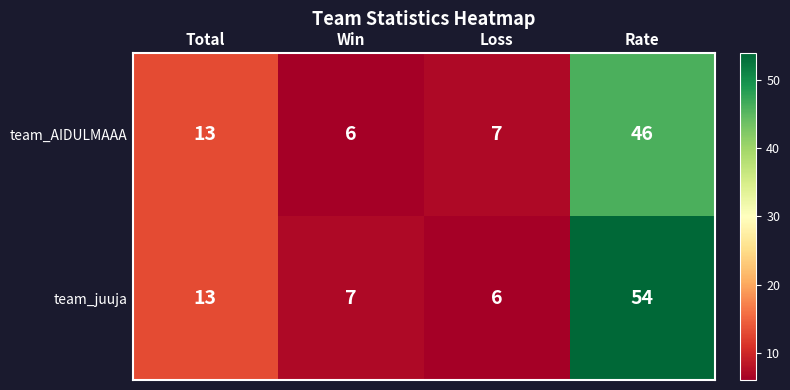

Is the value of team_juuja at Total greater than the value of team_AIDULMAAA at Win?

Yes